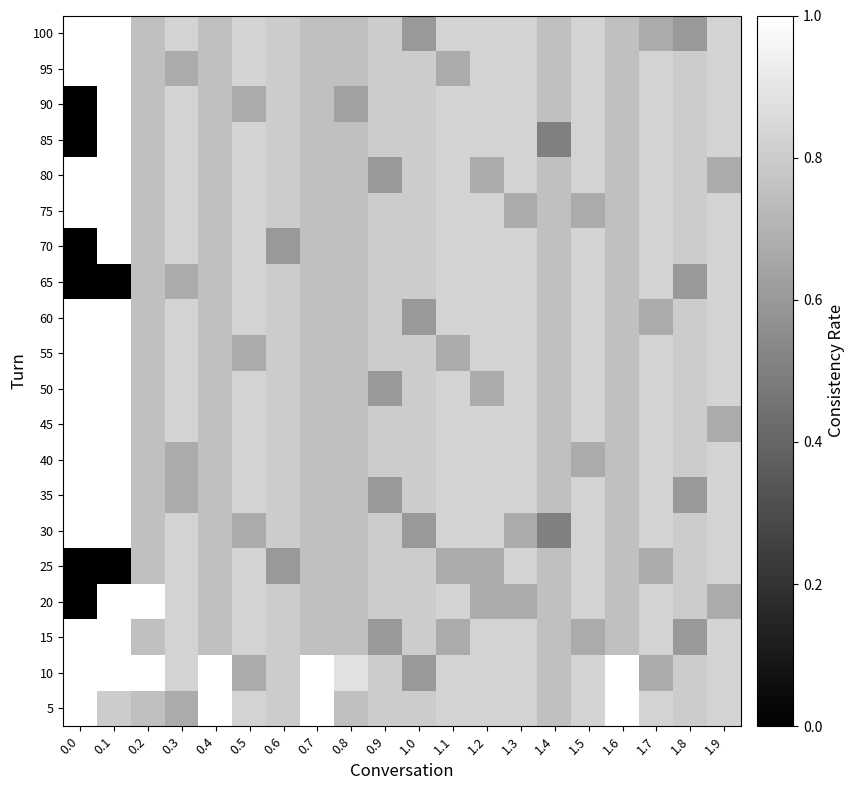

Count the number of categories in the chart.

20